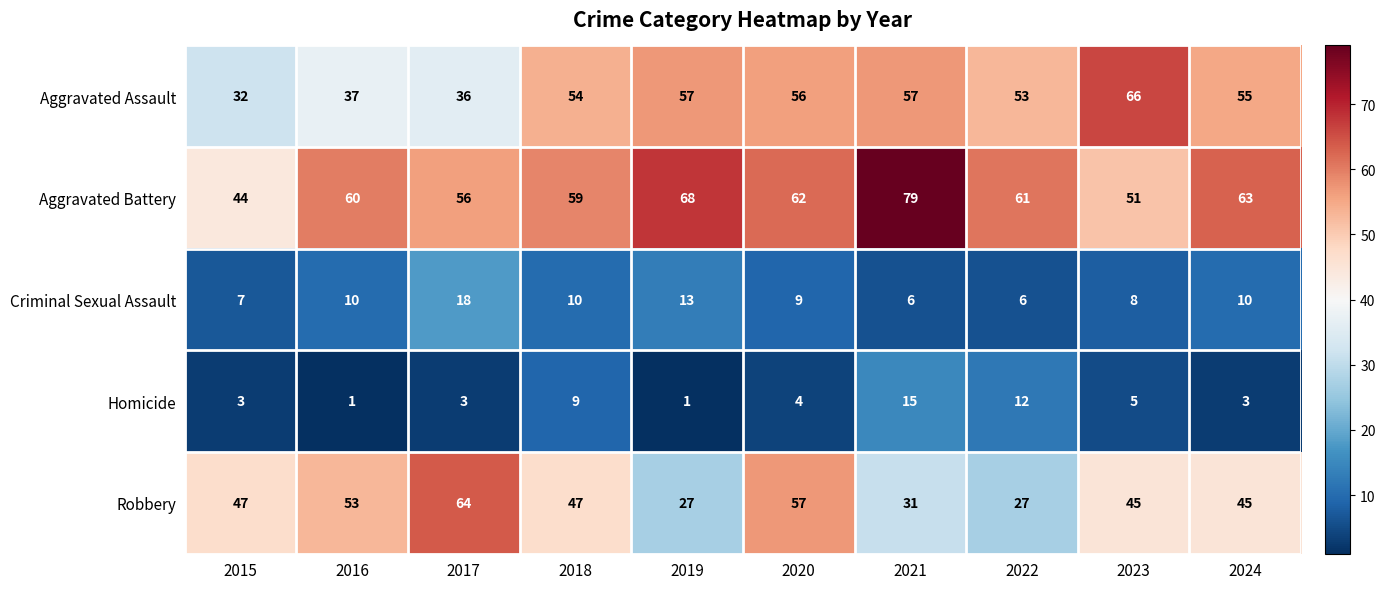

The Aggravated Battery series shows 103 at 2022. True or false?

False